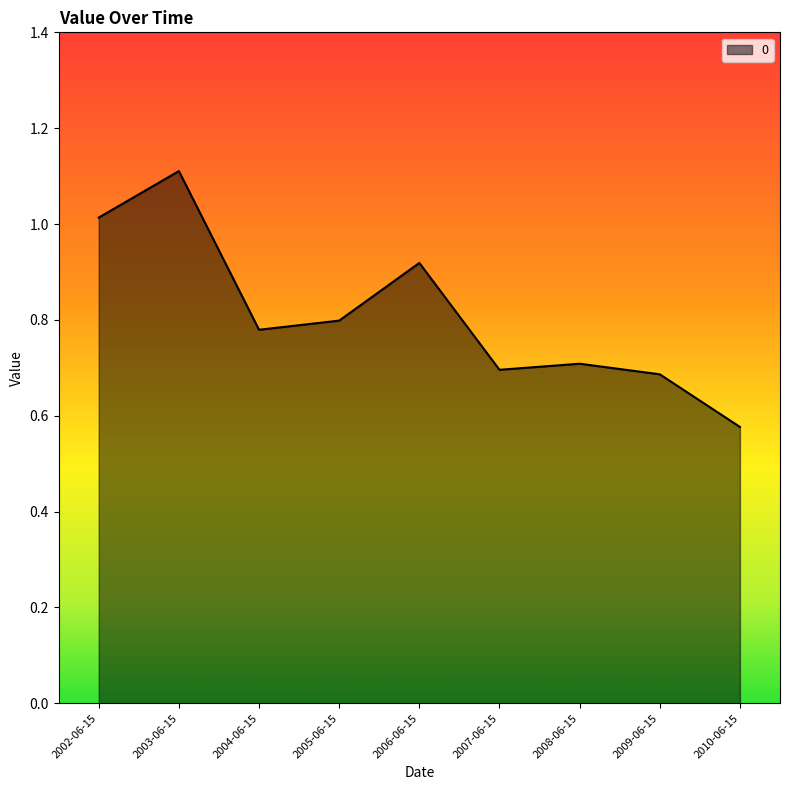

How many interior local valleys (lower than both neighbors) does the data have?

2